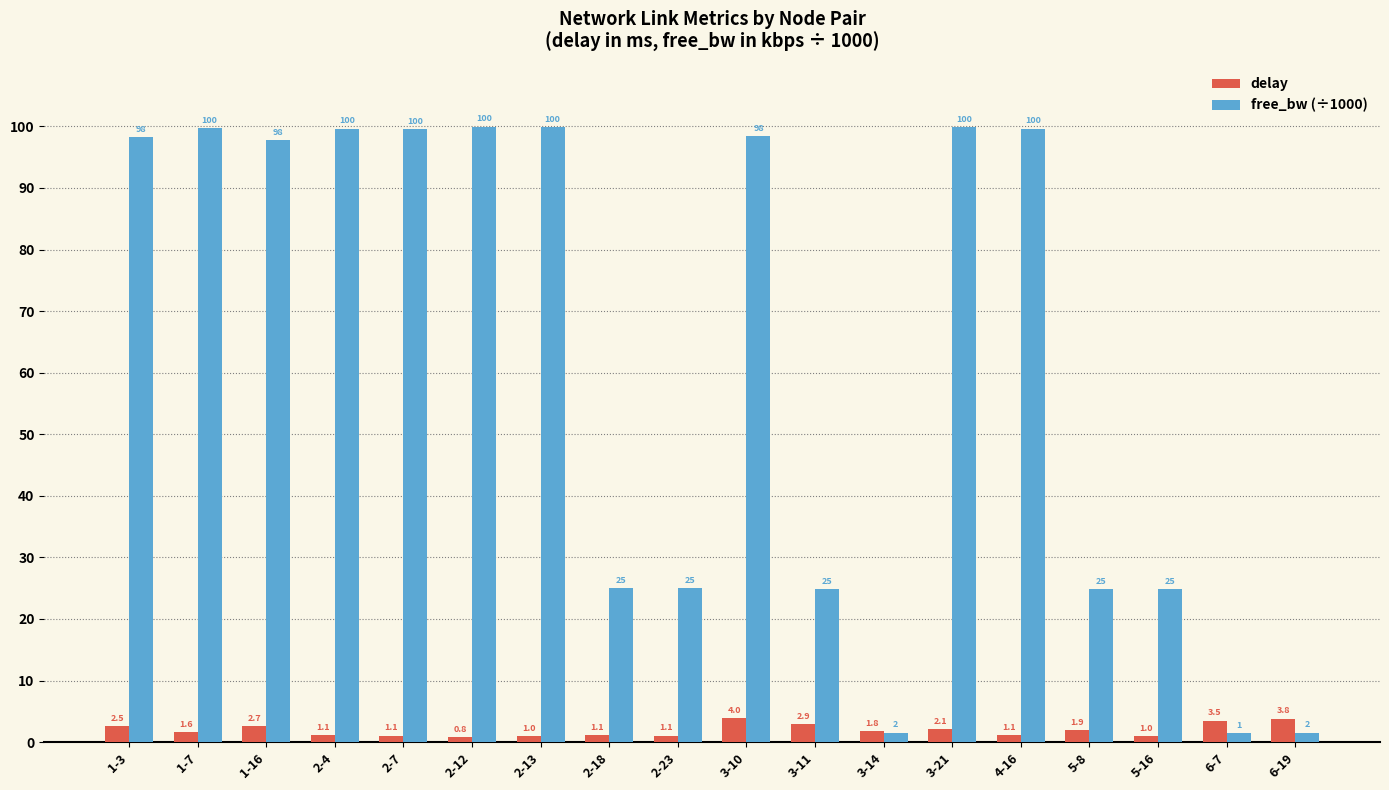

At which category does the chart reach its minimum across all series?

2-12